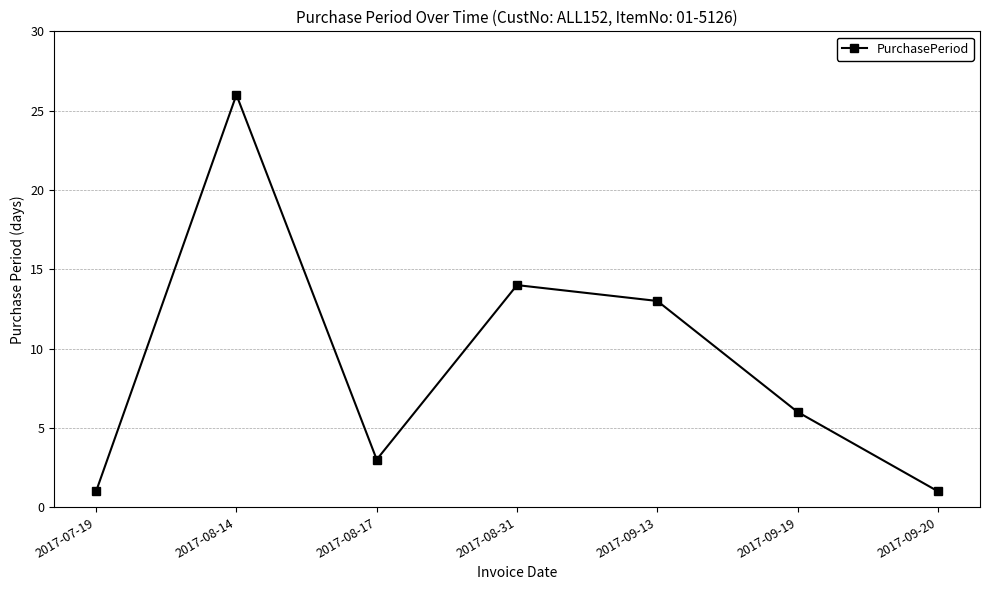

Does the chart display data point markers on the line(s)?

Yes